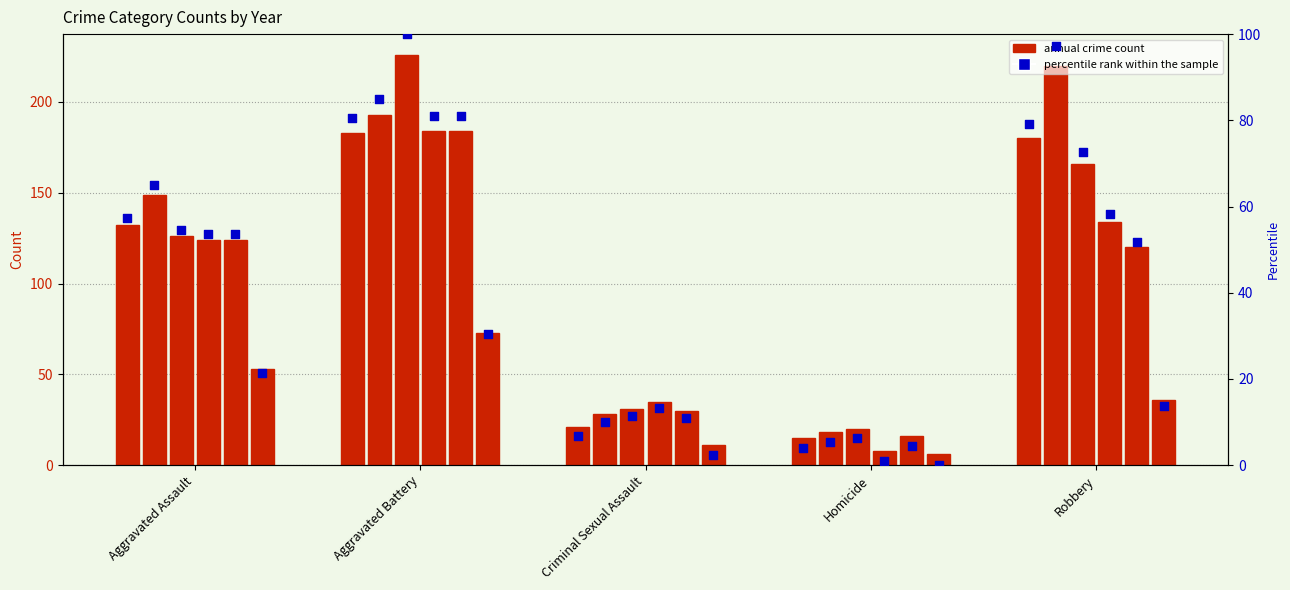

Which has a higher value, Criminal Sexual Assault or Homicide?

Criminal Sexual Assault